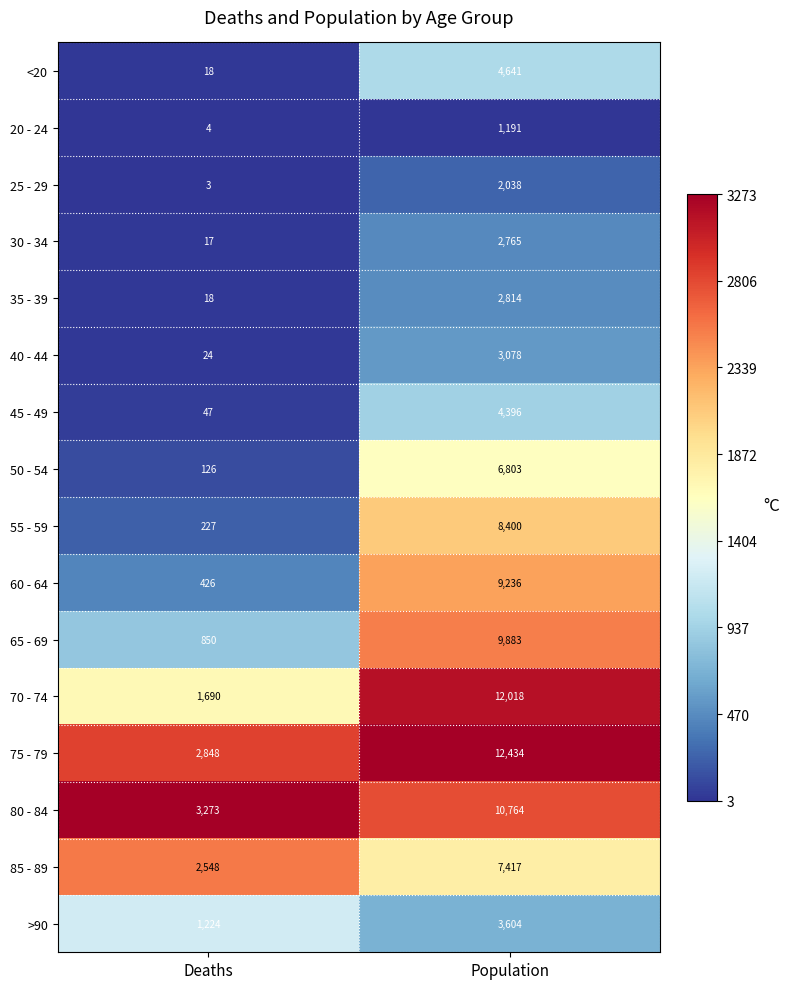

What is the difference between the maximum and minimum values in the 55 - 59 series?

8173